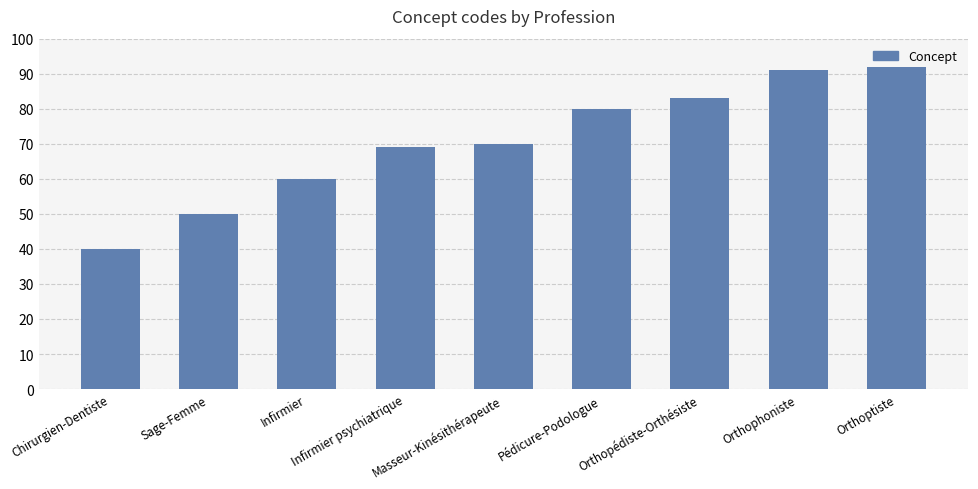

What is the label of the 5th bar from the right?

Masseur-Kinésithérapeute